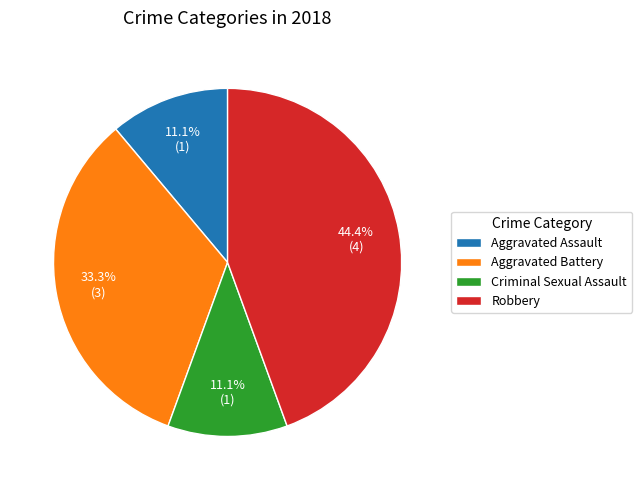

To the nearest percent, what is the combined percentage of Robbery and Aggravated Battery?

78%